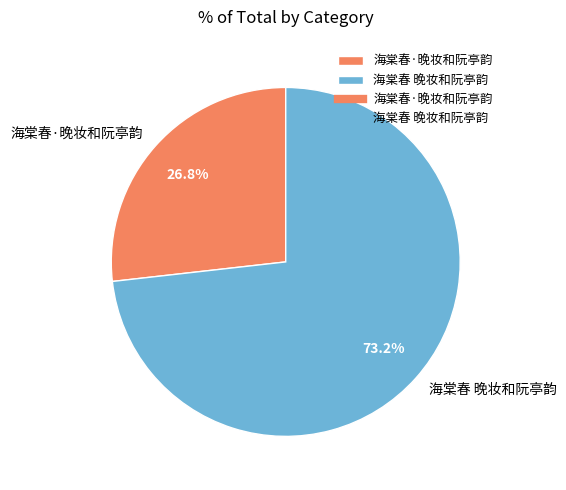

To the nearest percent, what percentage of the pie is 海棠春 晚妆和阮亭韵?

73%